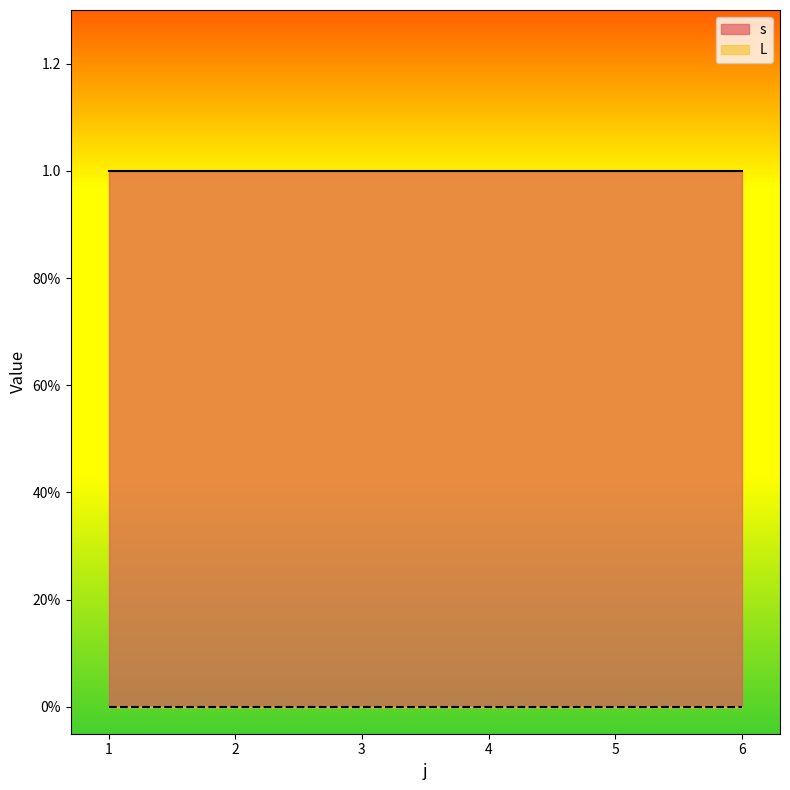

The s series shows 1 at 5. True or false?

False